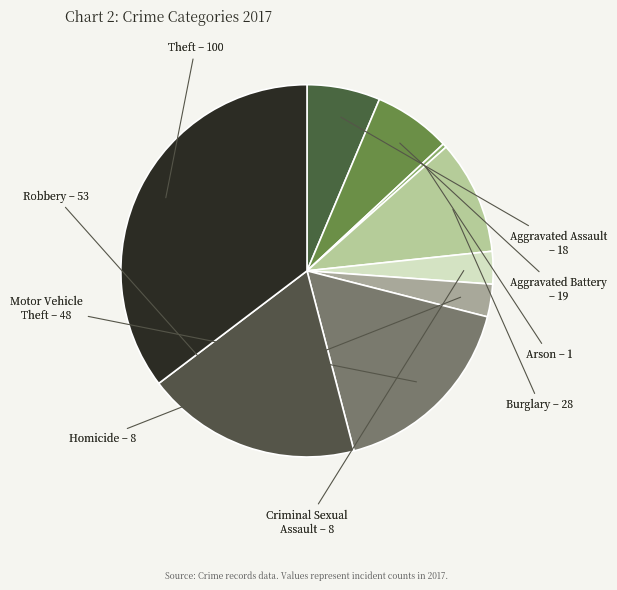

What is the ratio of the value at Robbery to the value at Homicide?

6.6